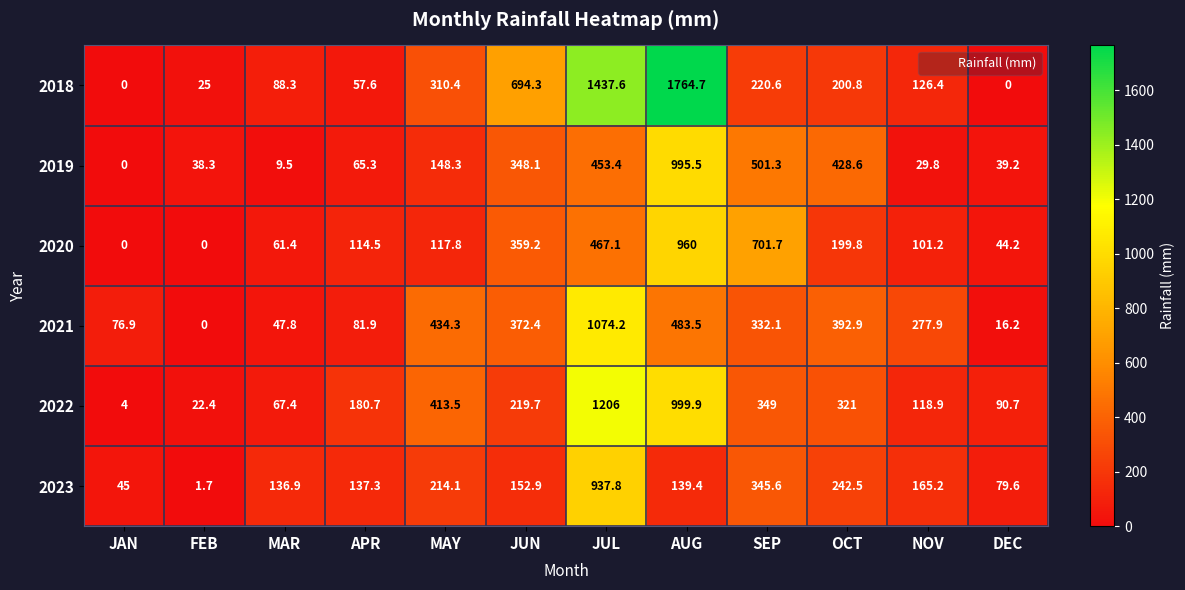

Between MAR and NOV, which series saw the biggest shift?

2021